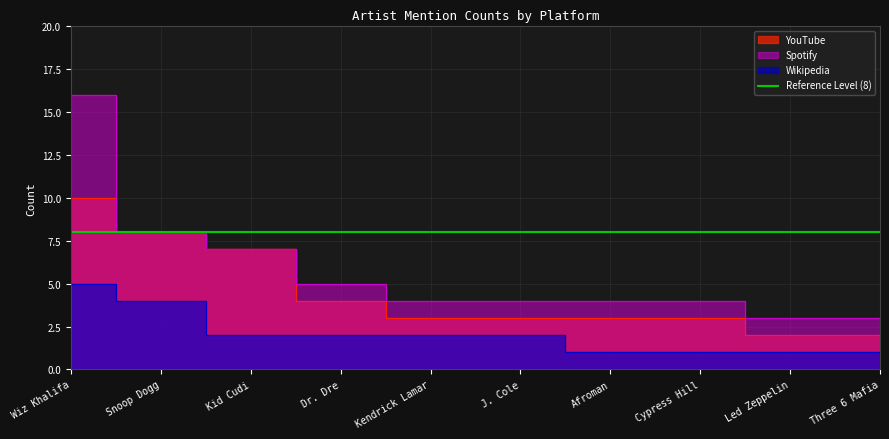

Reading left to right, what are all the values shown in this chart?

Wikipedia: Wiz Khalifa=5	Snoop Dogg=4	Kid Cudi=2	Dr. Dre=2	Kendrick Lamar=2	J. Cole=2	Afroman=1	Cypress Hill=1	Led Zeppelin=1	Three 6 Mafia=1
Spotify: Wiz Khalifa=16	Snoop Dogg=8	Kid Cudi=7	Dr. Dre=5	Kendrick Lamar=4	J. Cole=4	Afroman=4	Cypress Hill=4	Led Zeppelin=3	Three 6 Mafia=3
YouTube: Wiz Khalifa=10	Snoop Dogg=8	Kid Cudi=7	Dr. Dre=4	Kendrick Lamar=3	J. Cole=3	Afroman=3	Cypress Hill=3	Led Zeppelin=2	Three 6 Mafia=2